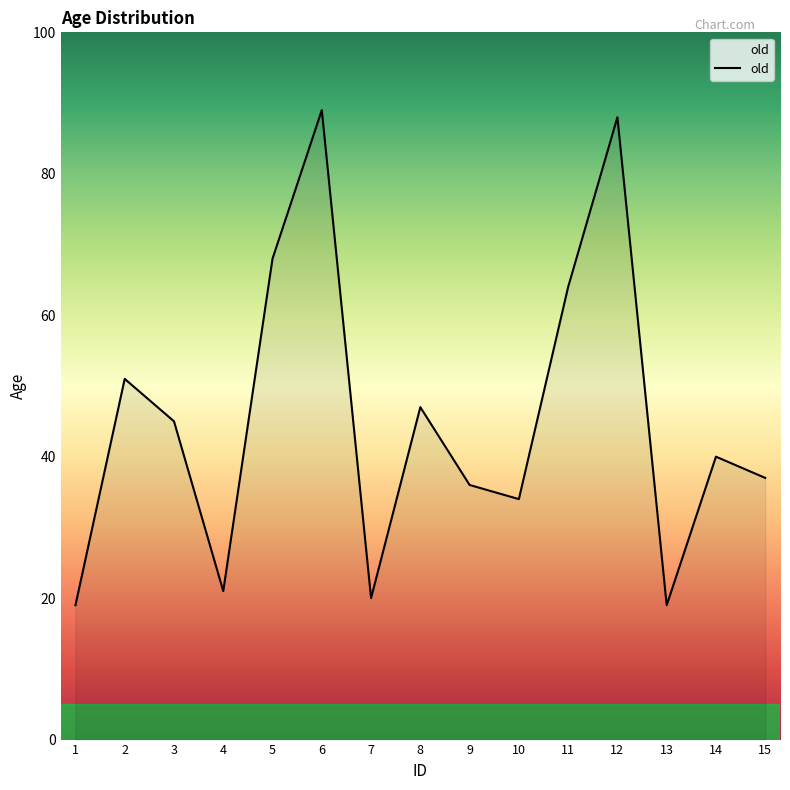

At which category does the chart reach its peak across all series?

6